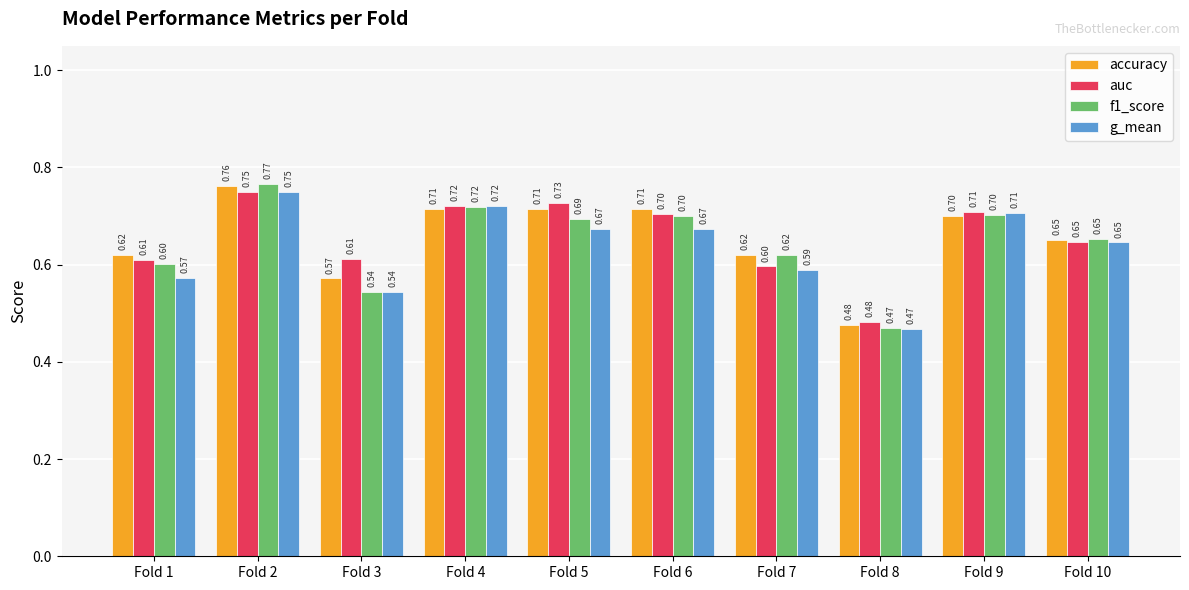

Between Fold 2 and Fold 6, which series saw the biggest shift?

g_mean